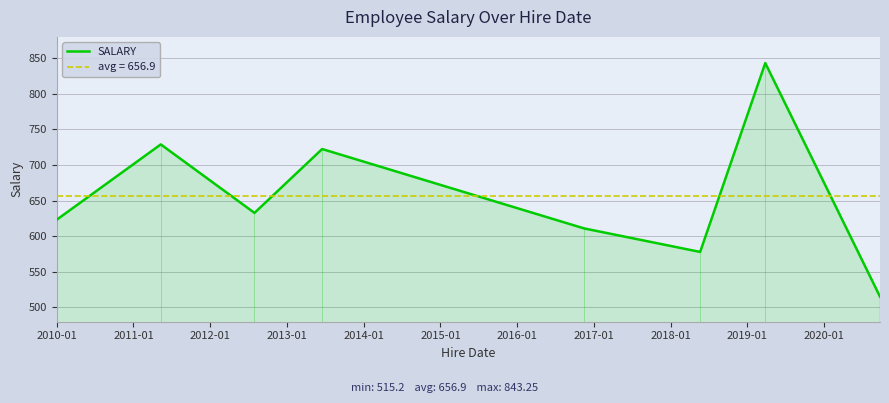

What is the lowest value of the SALARY series?

515.2